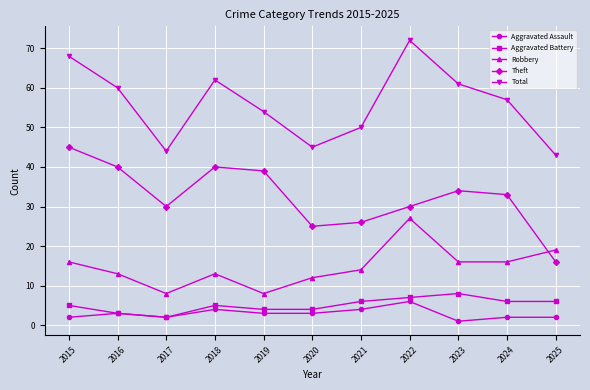

In Aggravated Battery, how many points are higher than both neighbors (excluding endpoints)?

2